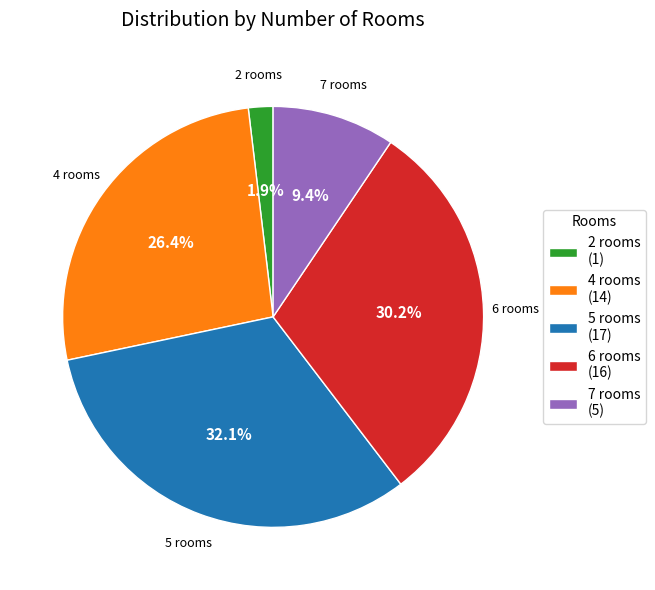

Between 7 rooms and 2 rooms, which is larger?

7 rooms